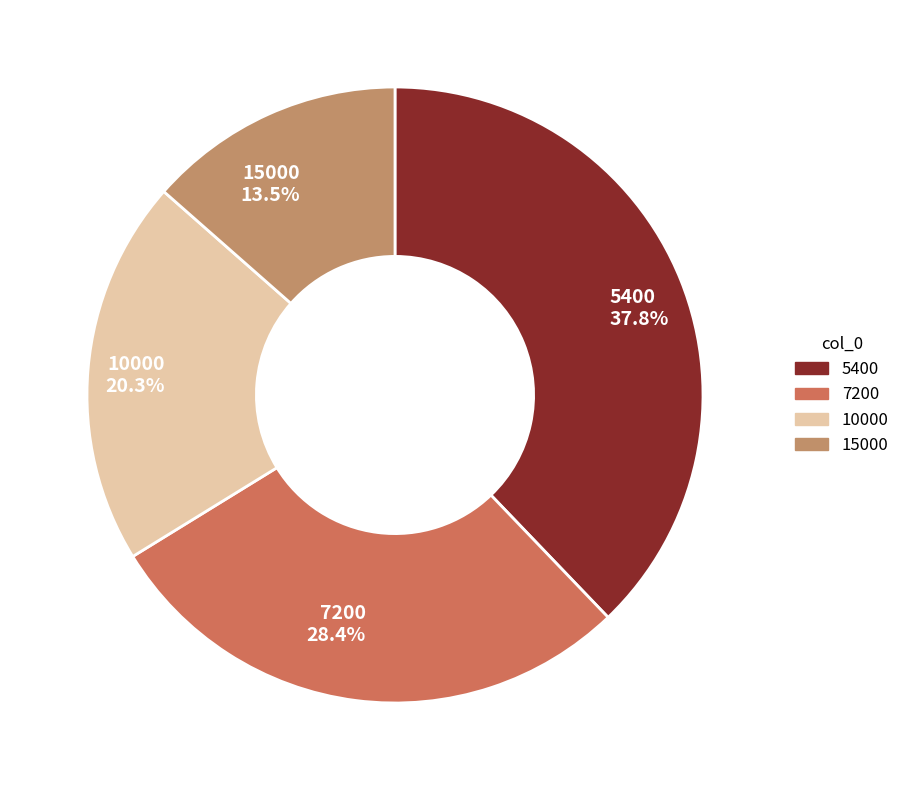

Combined, do 15000 and 7200 account for over 50%?

No